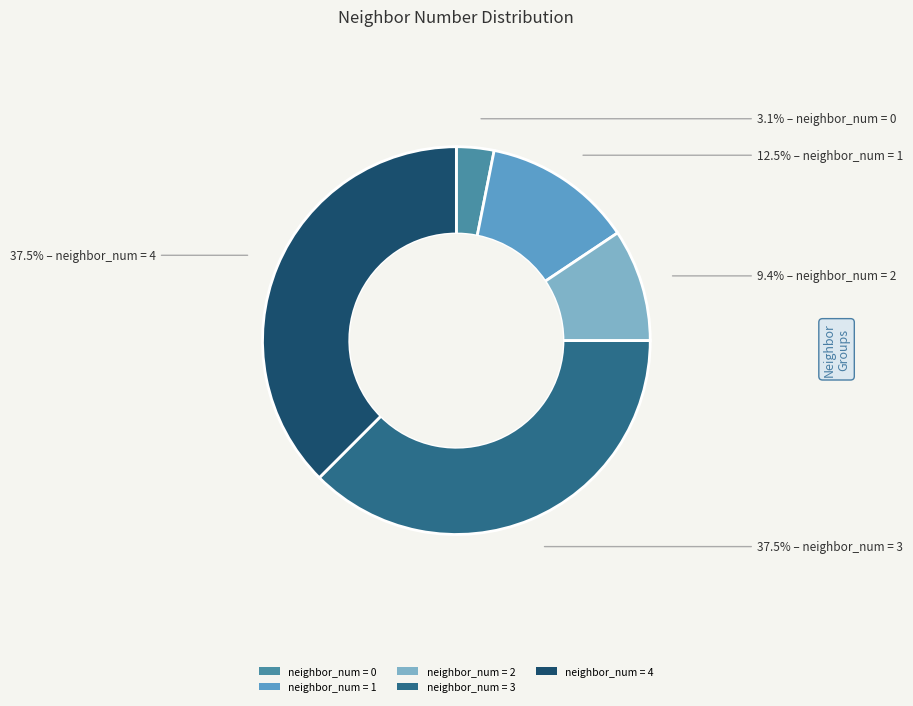

Does any single category account for the majority?

No